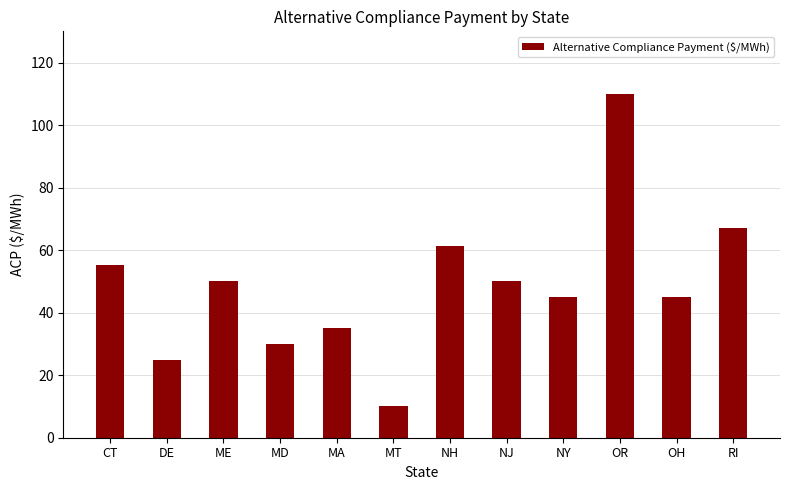

Which label corresponds to the smallest value in the chart?

MT